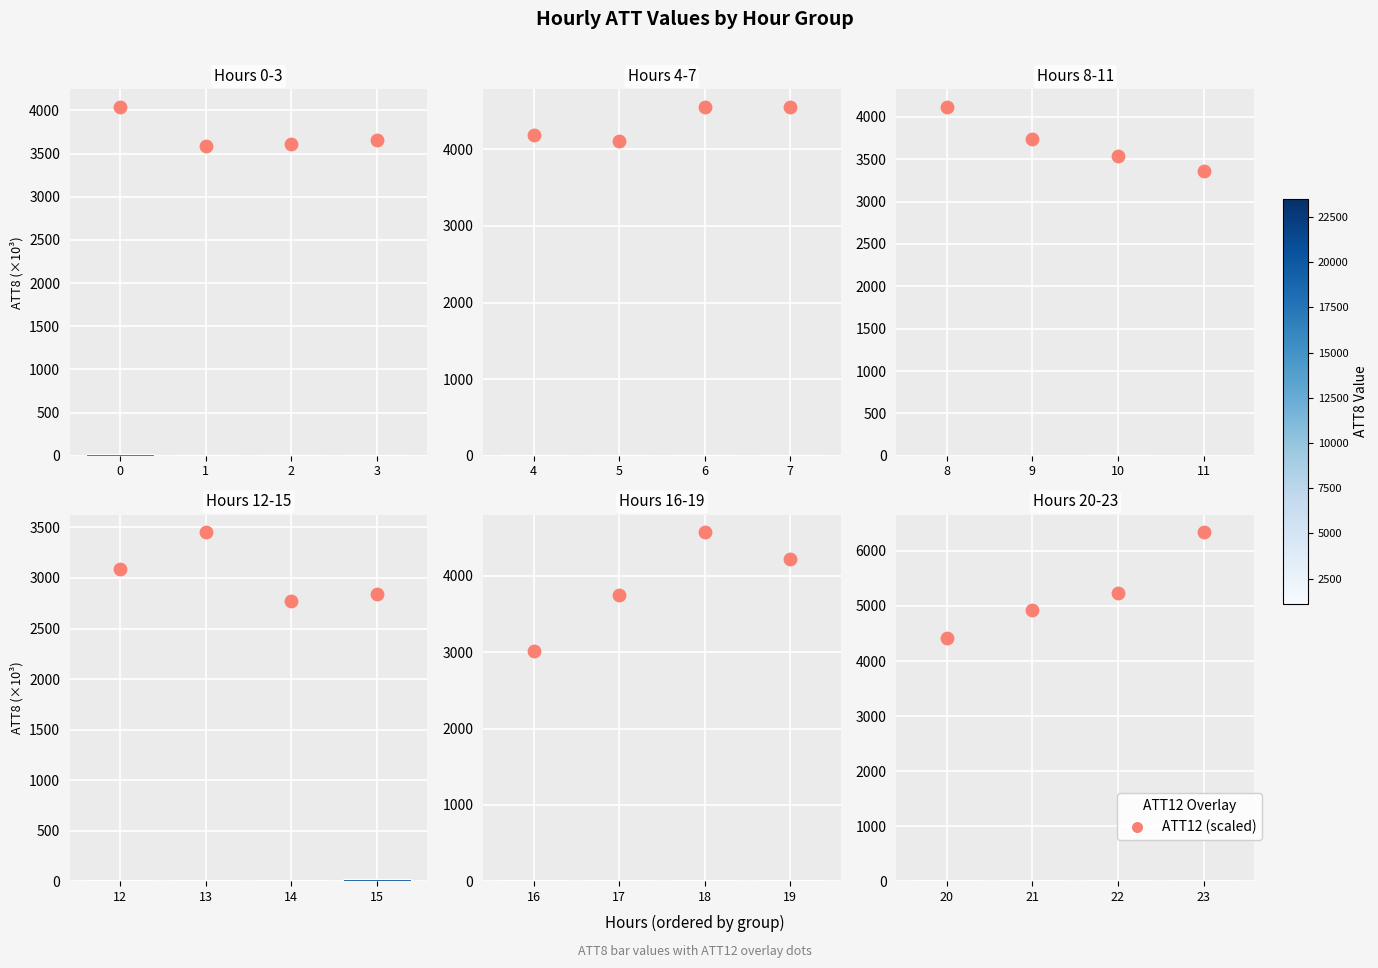

Which series has the largest total across all categories?

ATT12 (scaled)